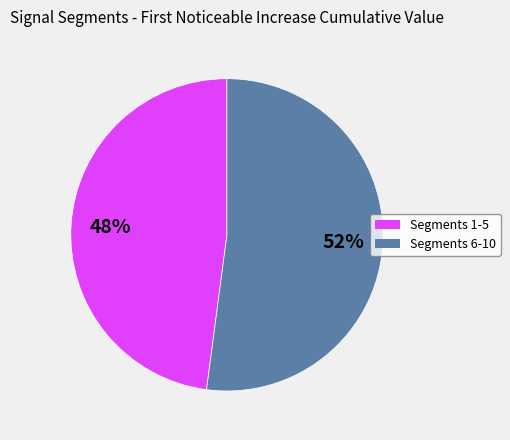

To the nearest percent, what is the average slice percentage?

50%